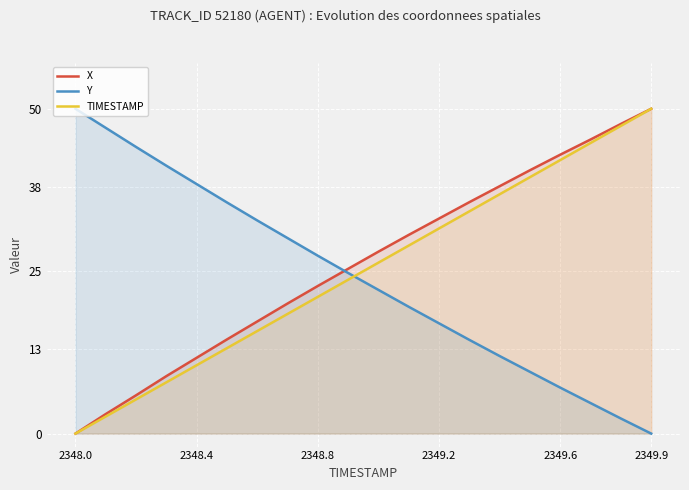

How many lines are shown in the chart?

3